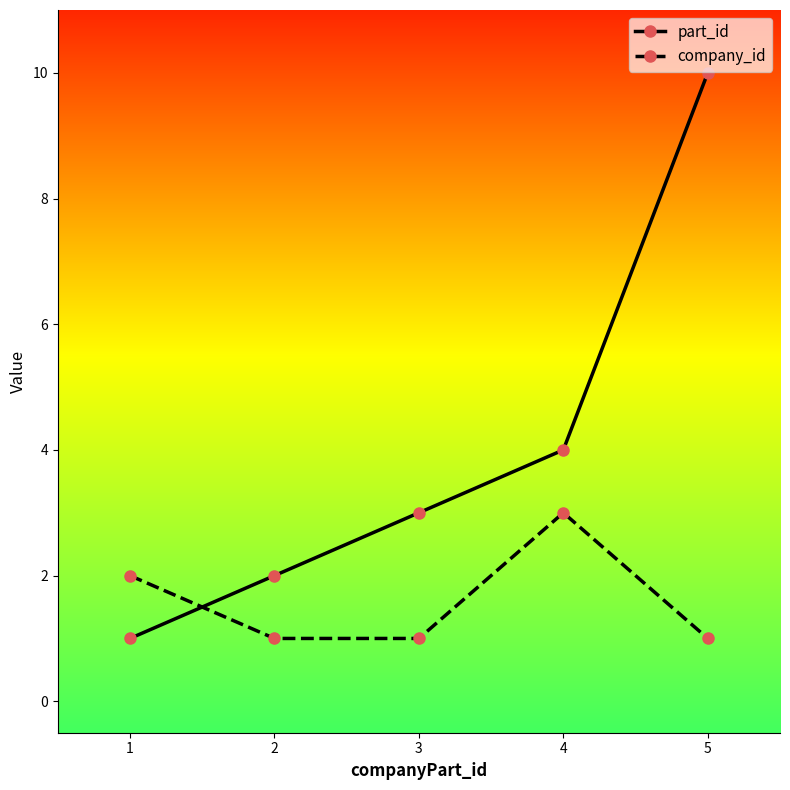

Rank the series at 1 from lowest to highest value.

part_id, company_id